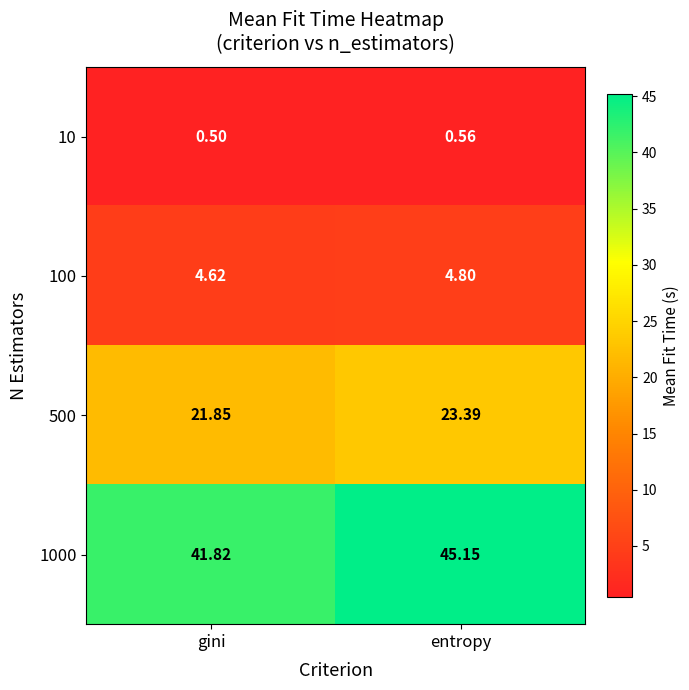

Where is 1000 nearest to the value 43?

gini